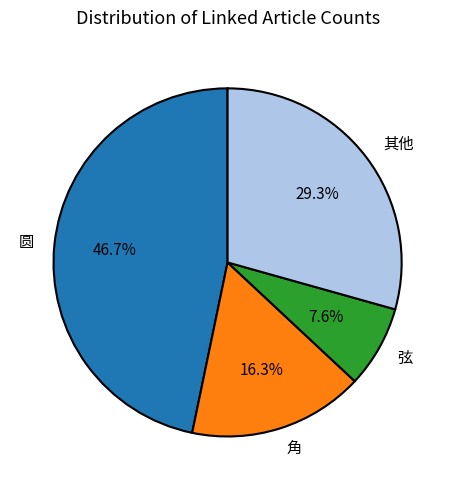

Is there a majority slice in this chart?

No